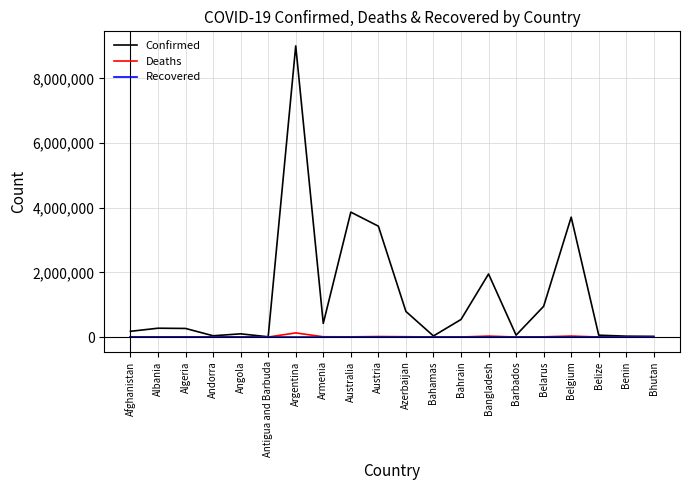

True or false: Deaths has a value of 777 at Bahamas.

True